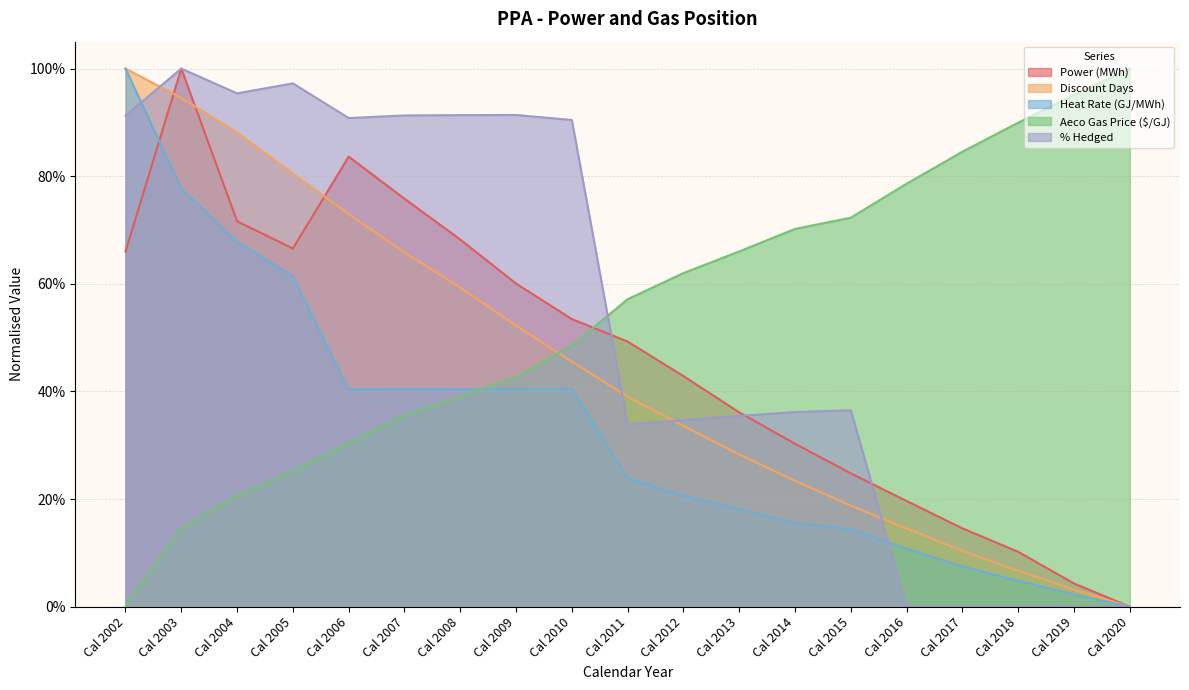

At which label is Power (MWh) closest to 0?

Cal 2020